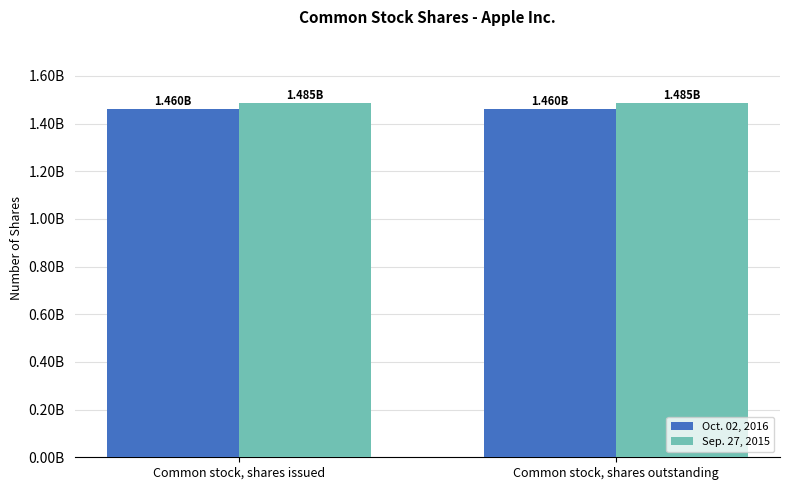

What is the spread (max minus min) of values at Common stock, shares outstanding?

24600000